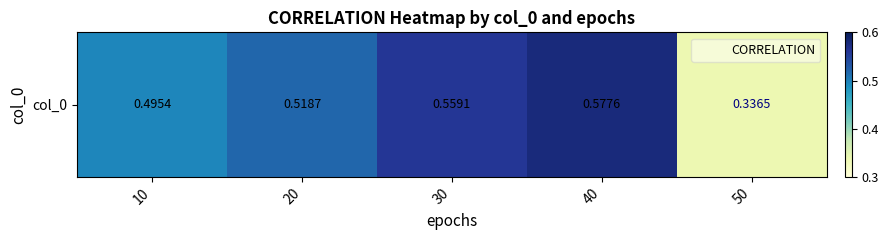

What is the difference between the values at 10 and 50?

0.2